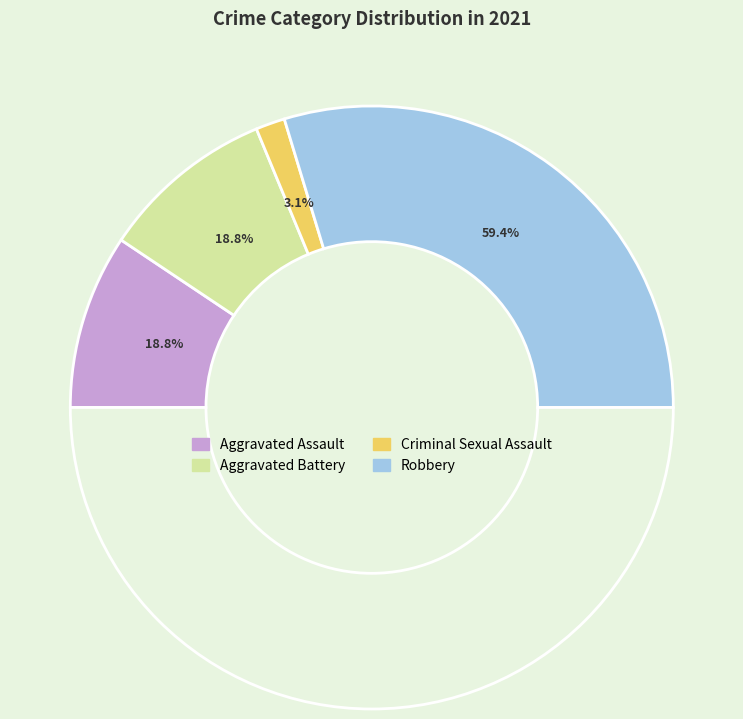

How many segments does this pie chart have?

4